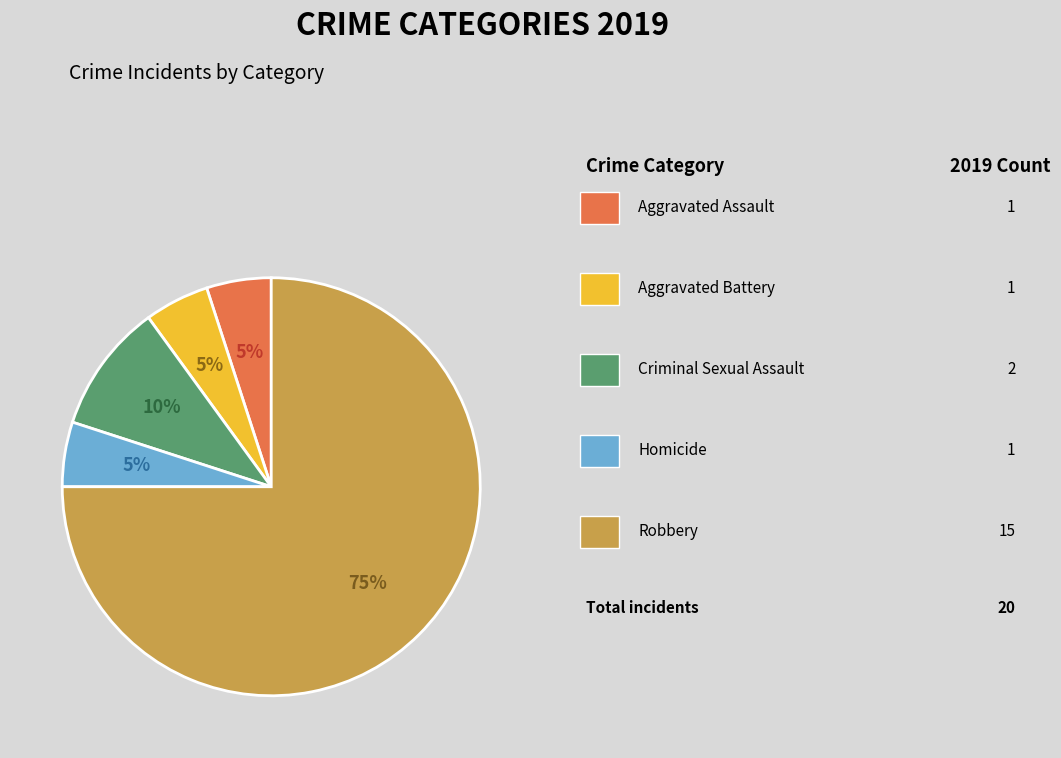

Is there any slice that represents more than half of the pie?

Yes